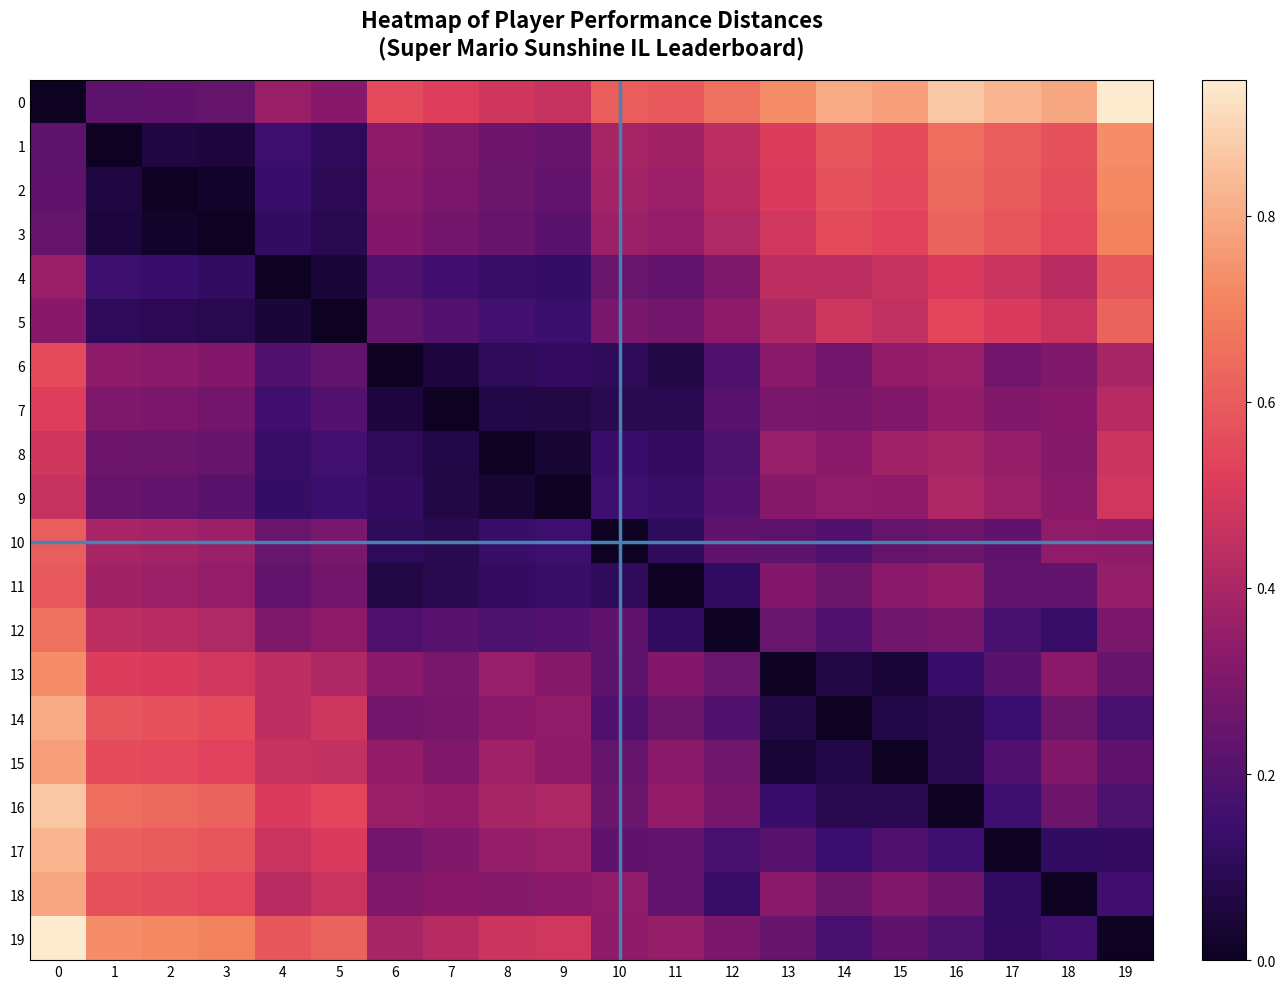

How many data points does each series have?

20